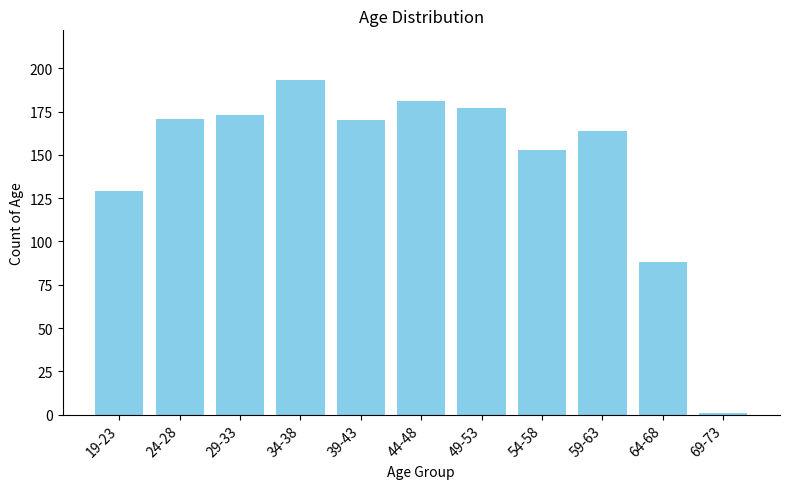

What is the difference between the values at 49-53 and 29-33?

4